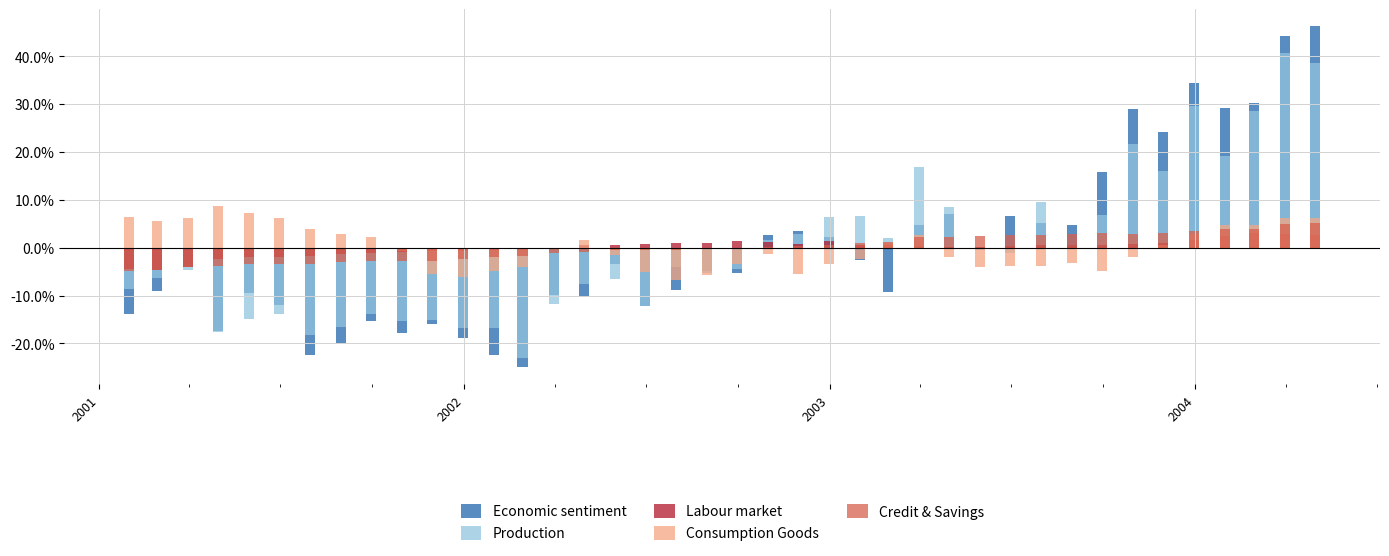

How many bars are there in total?

200